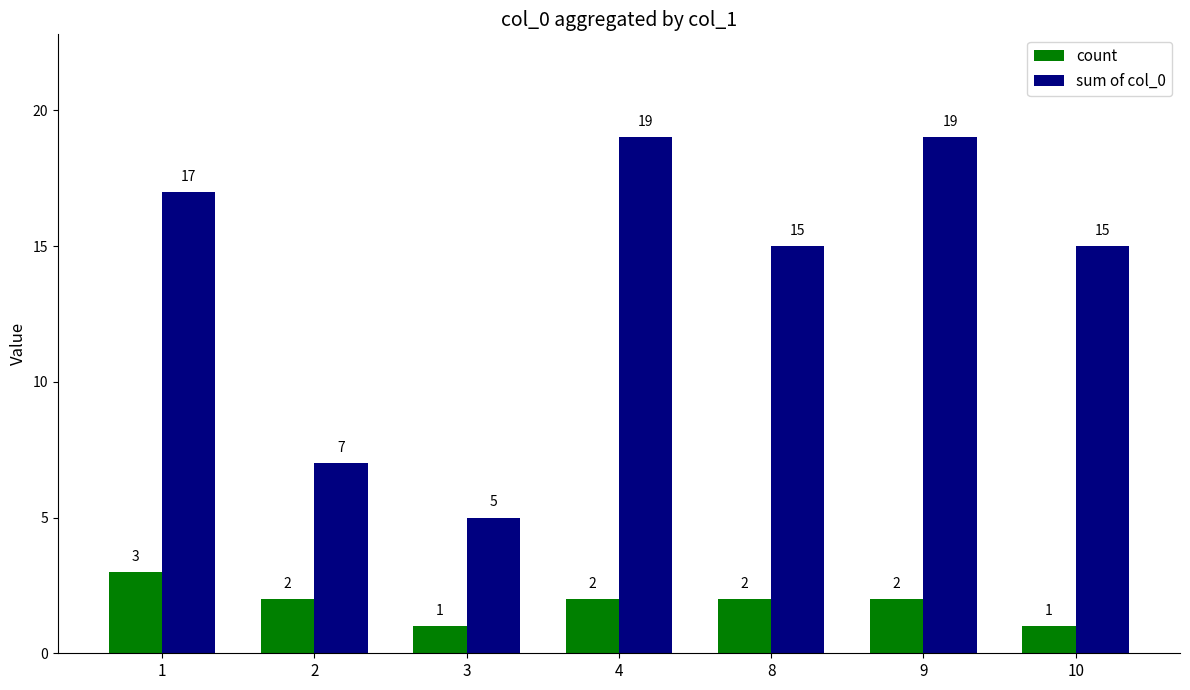

True or false: sum of col_0 has a value of 7 at 2.

True